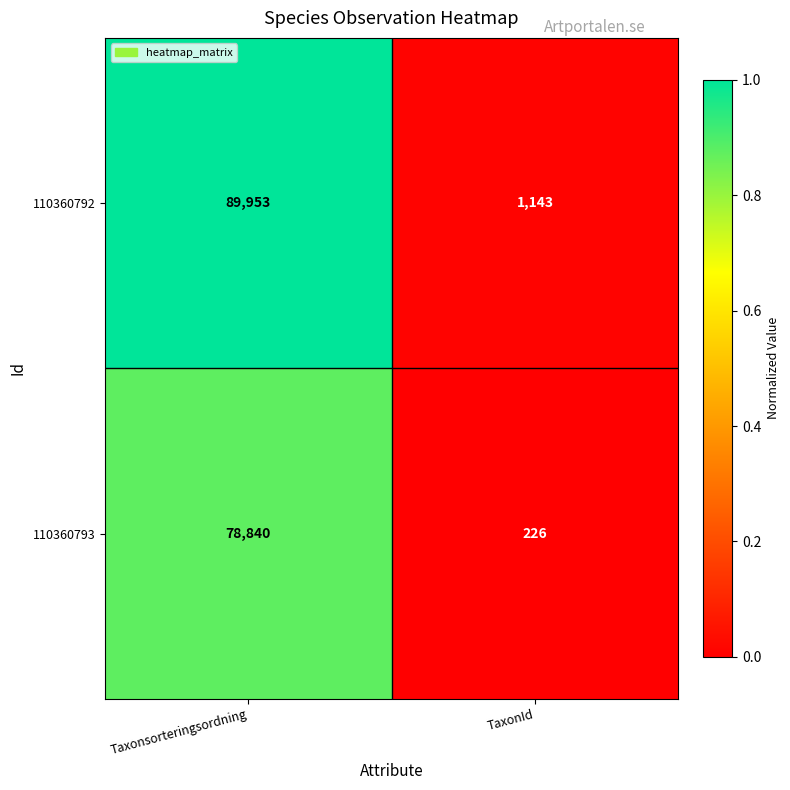

What is the minimum value shown in the chart?

226